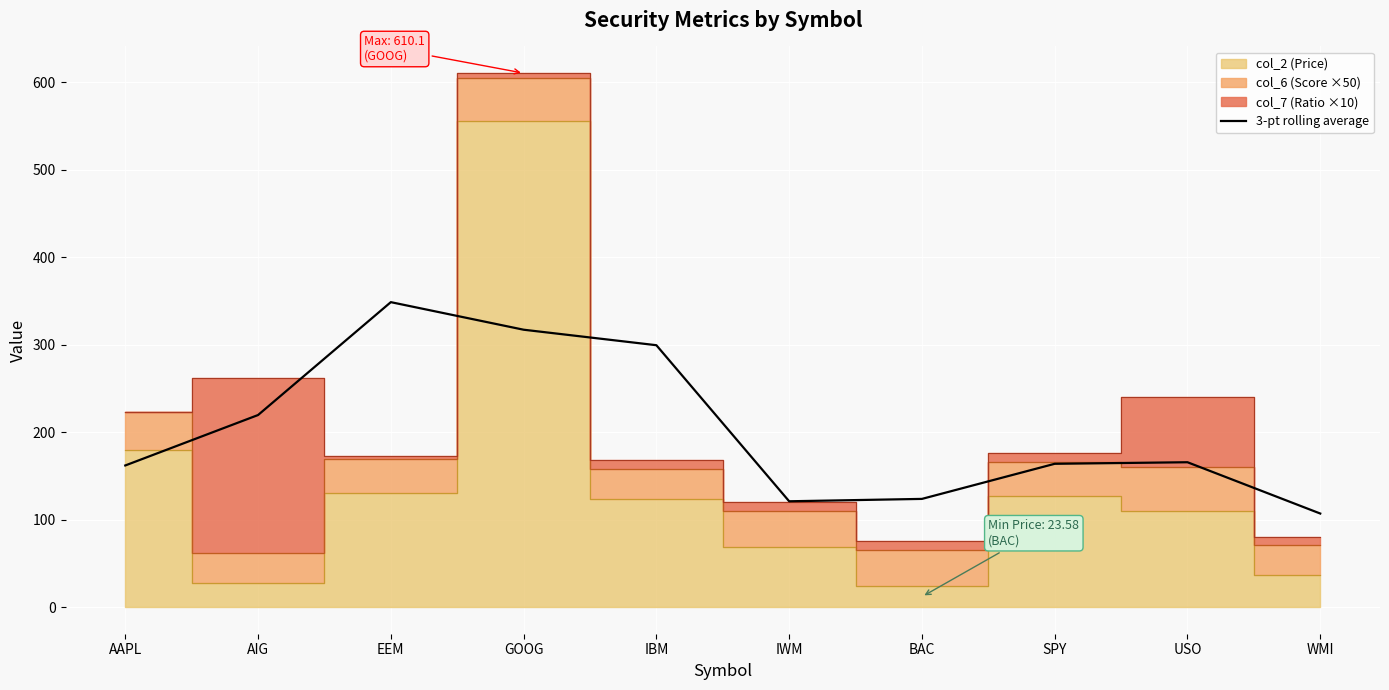

At which label does 3-pt rolling average reach its minimum?

WMI